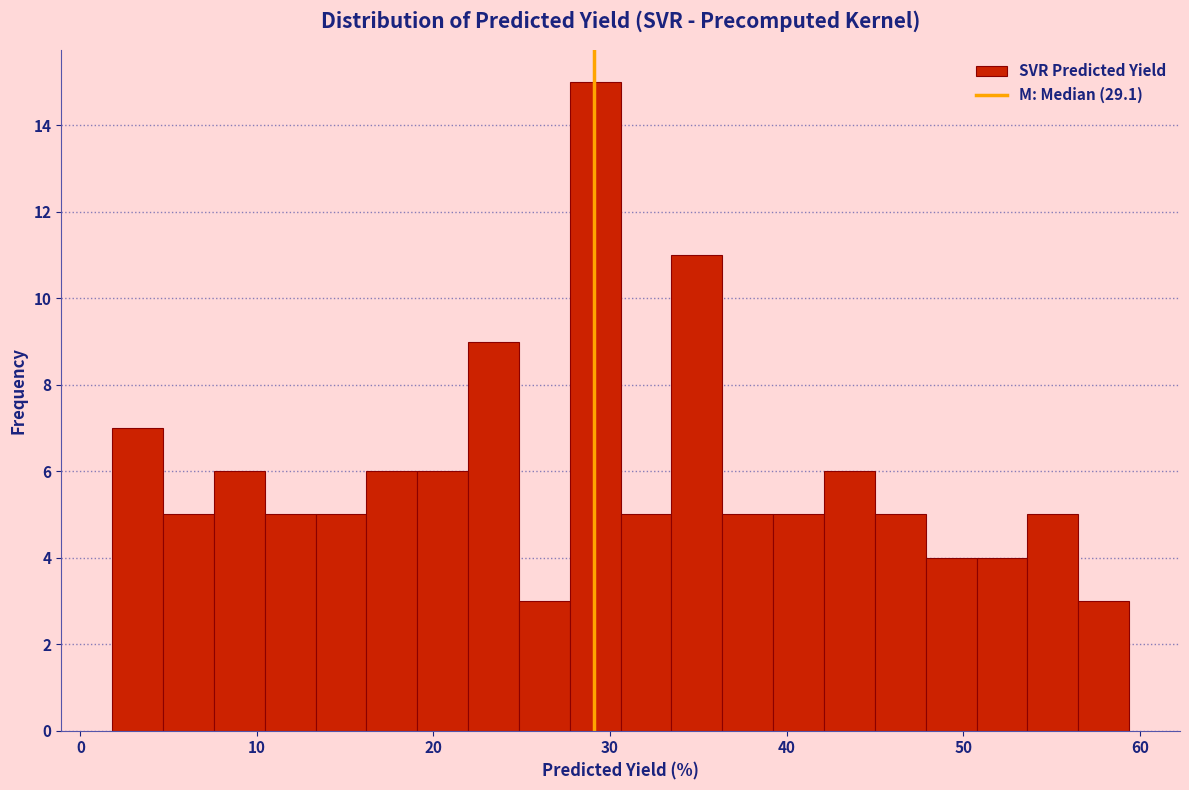

Read against the x-axis, roughly where is the centre of the tallest bar?

29